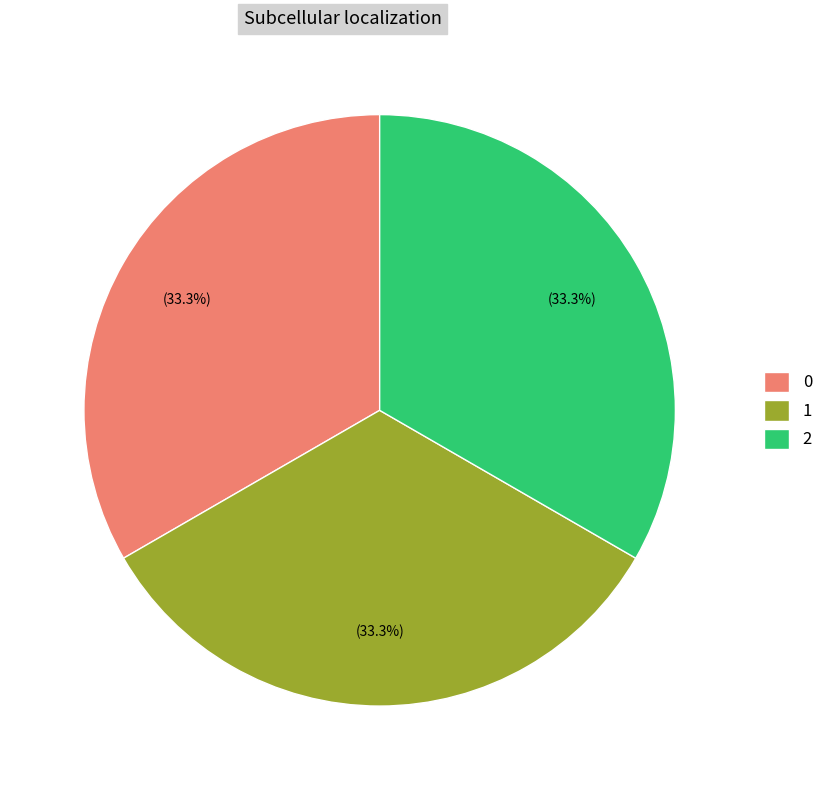

The 0 slice represents 33% of the pie. True or false?

True